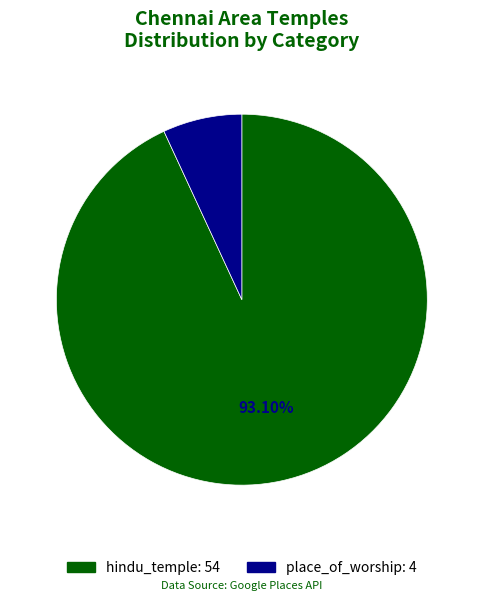

What is the largest slice in the pie chart?

hindu_temple